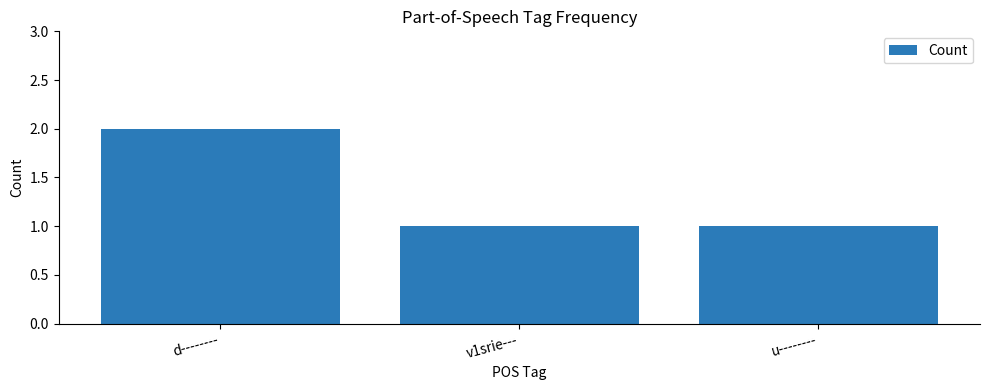

Reading right to left, extract all data points from this chart.

1	1	2